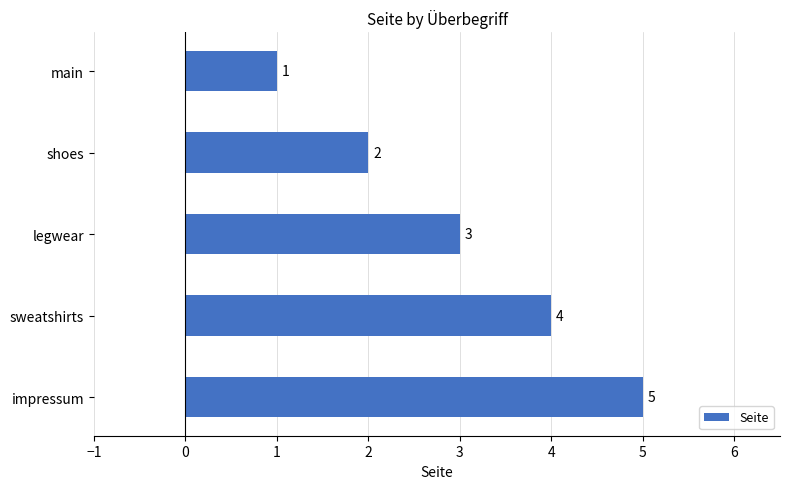

What is the label of the 1st bar from the top?

main